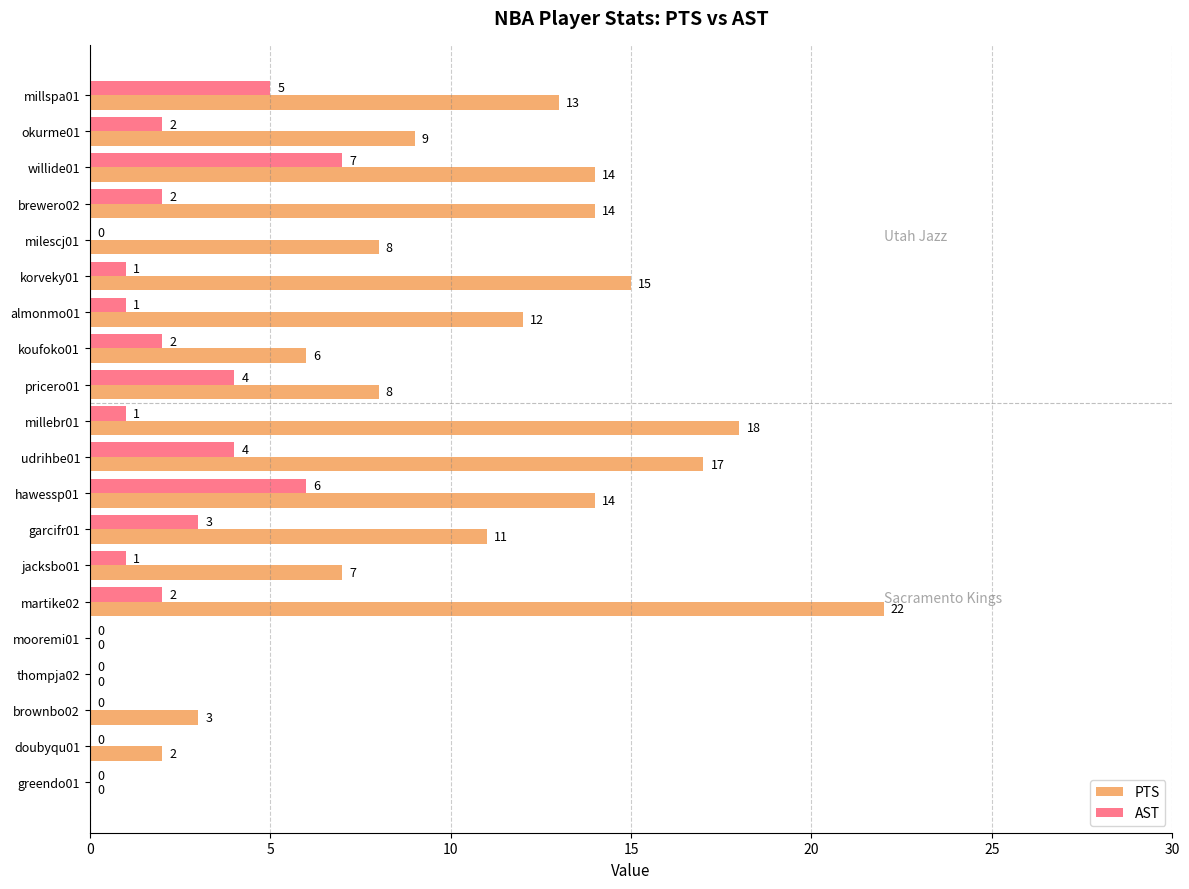

What is the maximum value shown in the chart?

22